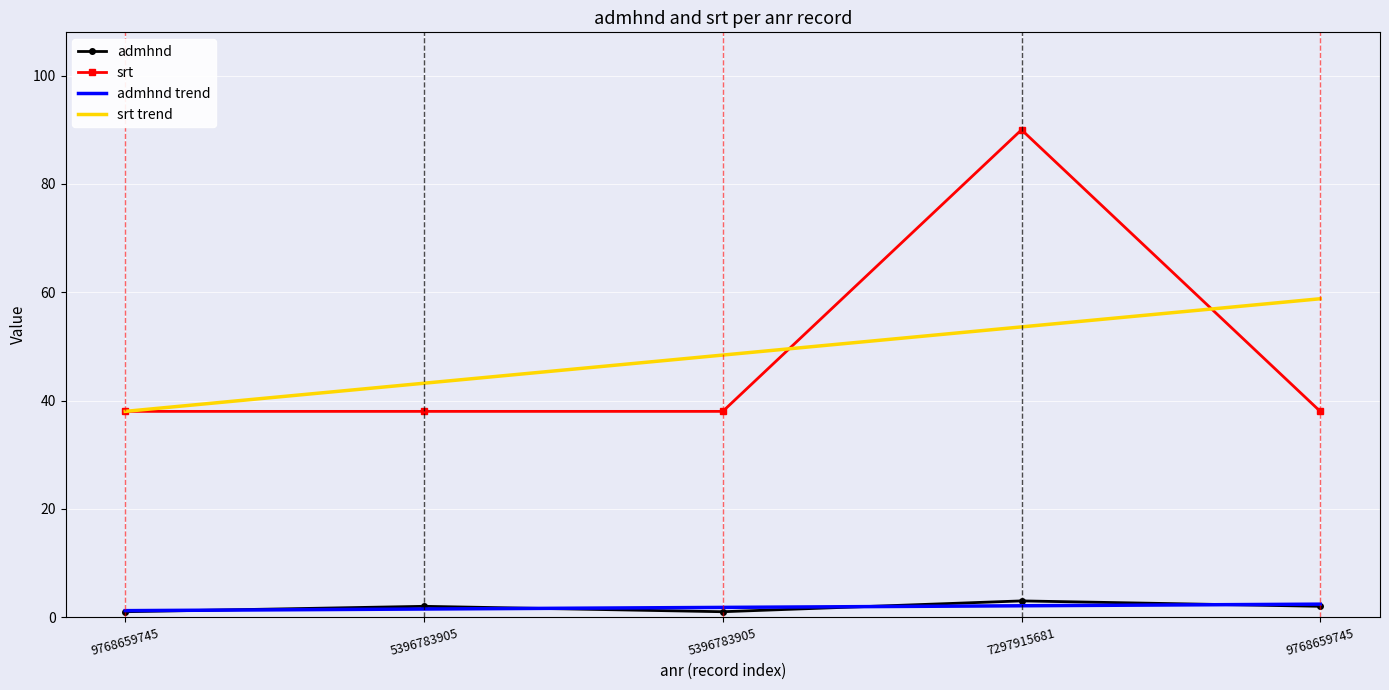

True or false: srt trend has a value of 53.6 at 7297915681.

True